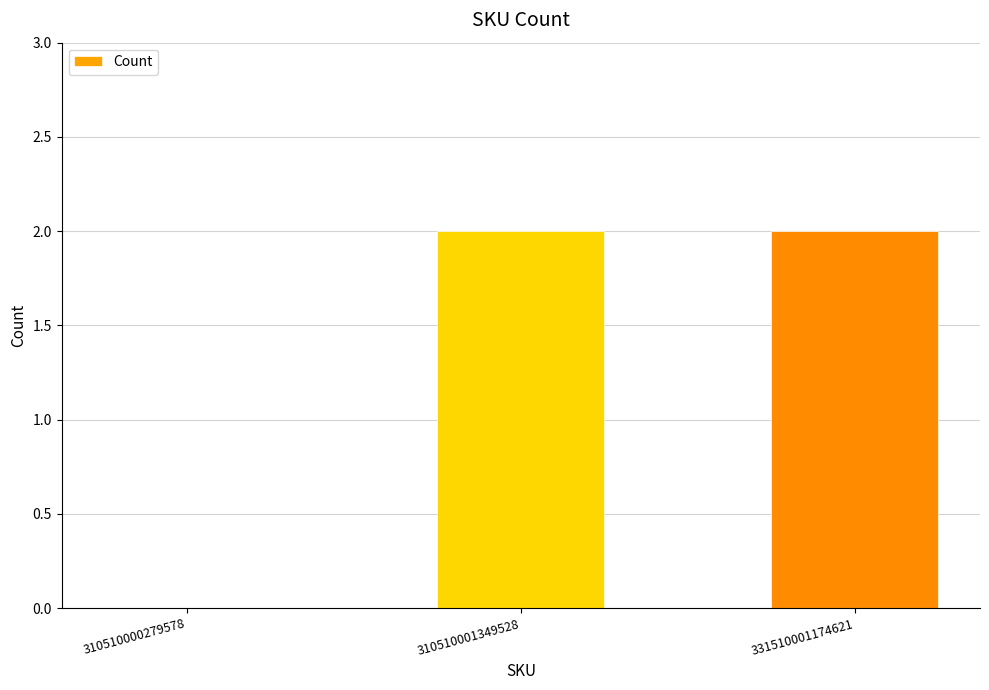

True or false: the data shows 2 at 331510001174621.

True